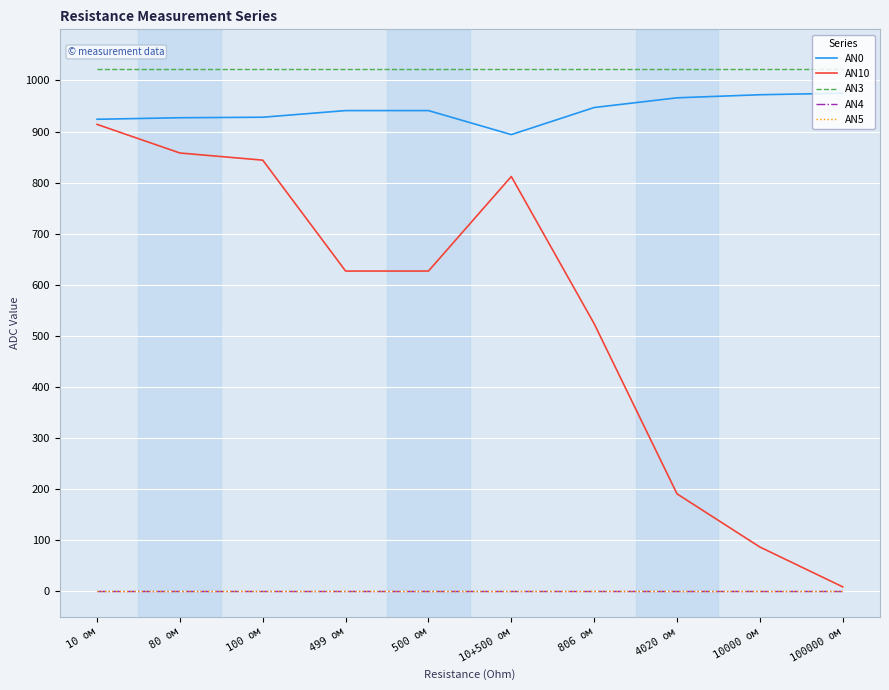

Reading right to left, extract all data points from this chart.

AN0: 100000 ом=975	10000 ом=972	4020 ом=966	806 ом=947	10+500 ом=894	500 ом=941	499 ом=941	100 ом=928	80 ом=927	10 ом=924
AN10: 100000 ом=9	10000 ом=87	4020 ом=191	806 ом=524	10+500 ом=812	500 ом=627	499 ом=627	100 ом=844	80 ом=858	10 ом=914
AN3: 100000 ом=1022	10000 ом=1022	4020 ом=1022	806 ом=1022	10+500 ом=1022	500 ом=1022	499 ом=1022	100 ом=1022	80 ом=1022	10 ом=1022
AN4: 100000 ом=0	10000 ом=0	4020 ом=0	806 ом=0	10+500 ом=0	500 ом=0	499 ом=0	100 ом=0	80 ом=0	10 ом=0
AN5: 100000 ом=0	10000 ом=0	4020 ом=0	806 ом=0	10+500 ом=0	500 ом=0	499 ом=0	100 ом=0	80 ом=0	10 ом=0